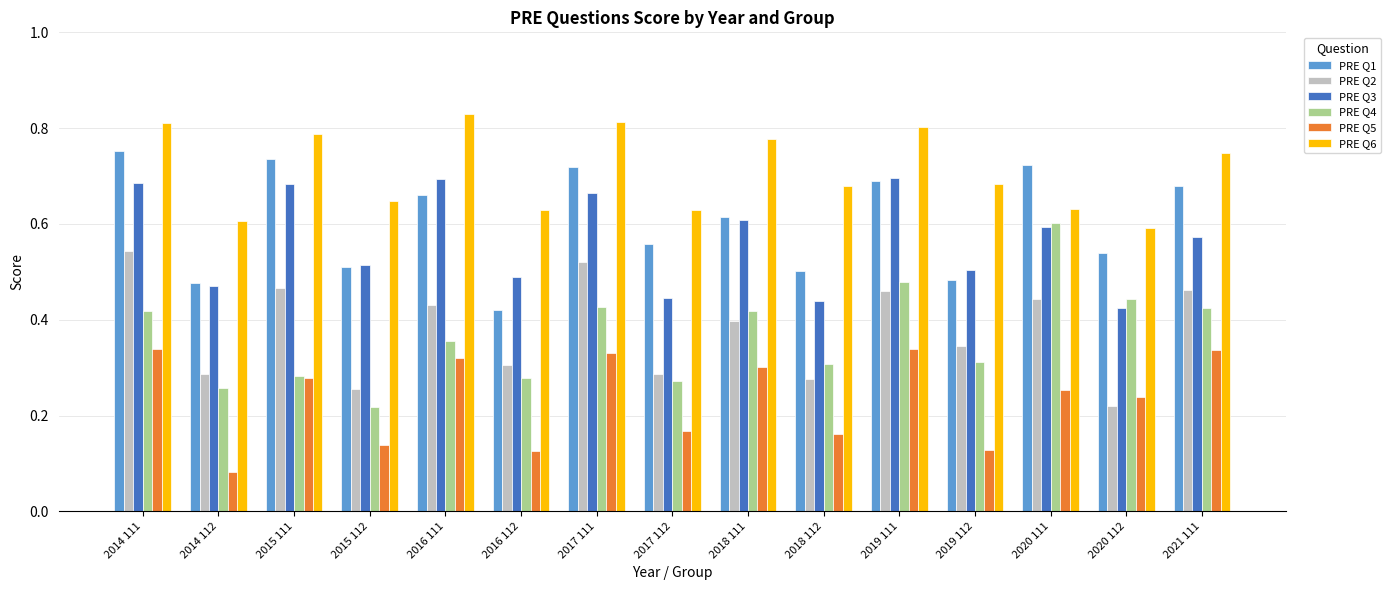

The PRE Q1 series shows 0.3 at 2014 112. True or false?

False